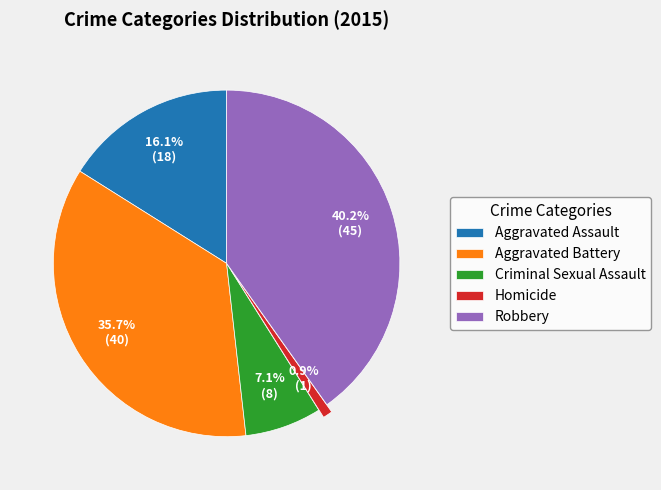

Combined, do Homicide and Aggravated Battery account for over 50%?

No